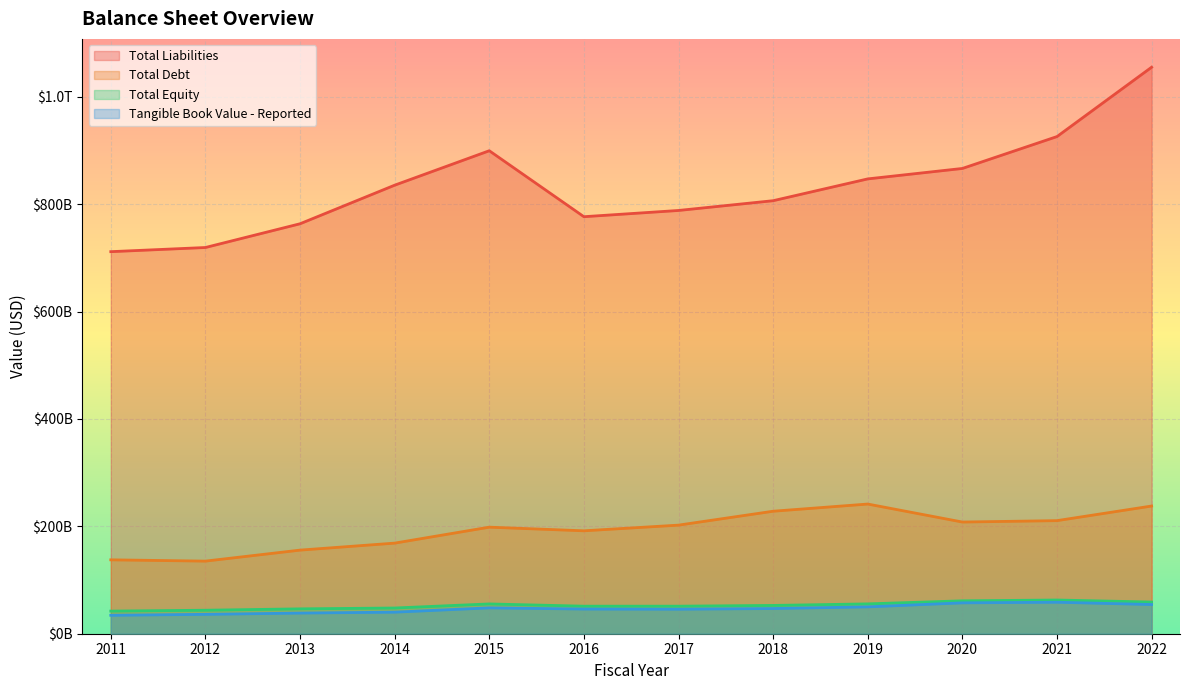

At which label is Tangible Book Value - Reported closest to 46494500000?

2018